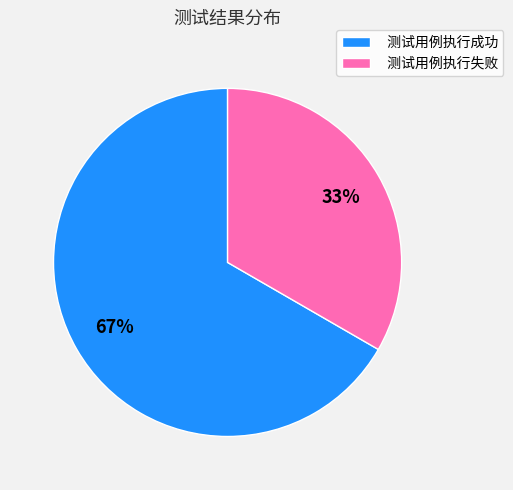

To the nearest percent, what is the average slice percentage?

50%